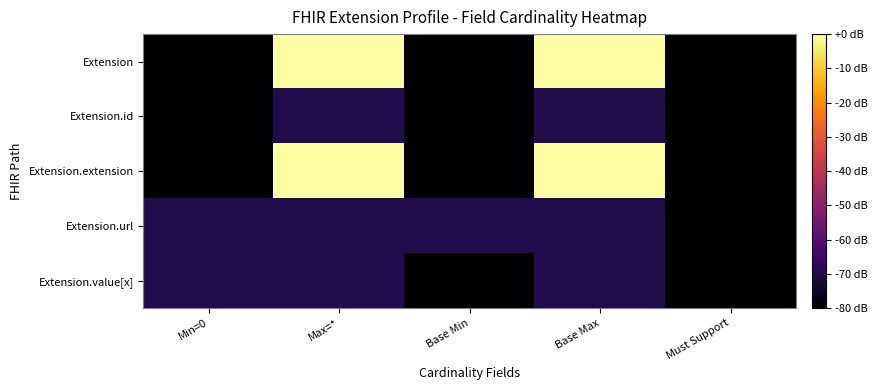

Which series has the largest range (max minus min)?

Extension